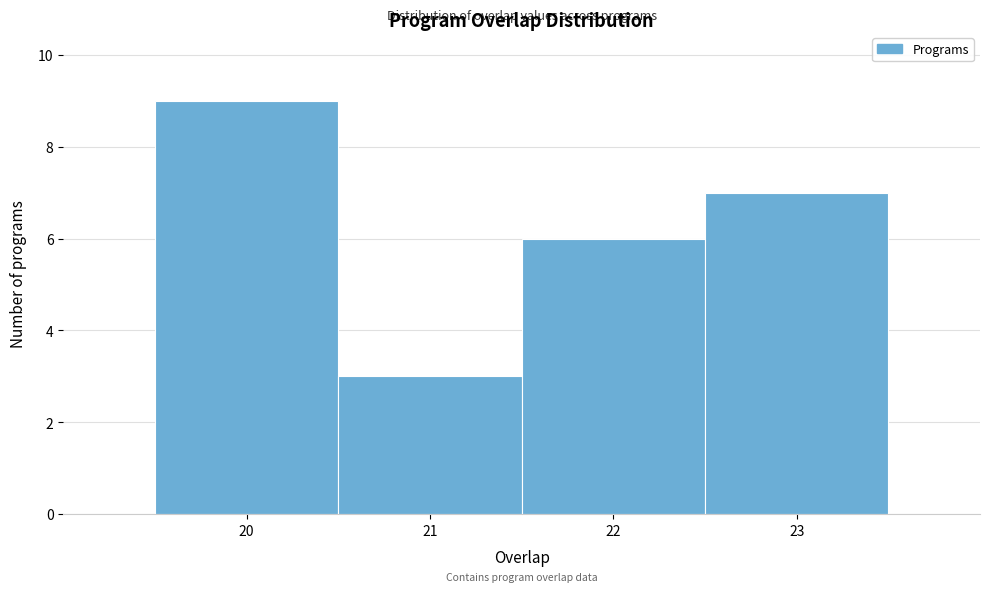

Reading left to right, list every bar in this chart as the range it spans on the x-axis followed by its height. The values are not printed on the chart, so give them approximately, as read against the axis.

19.5 to 20.5: 9
20.5 to 21.5: 3
21.5 to 22.5: 6
22.5 to 23.5: 7